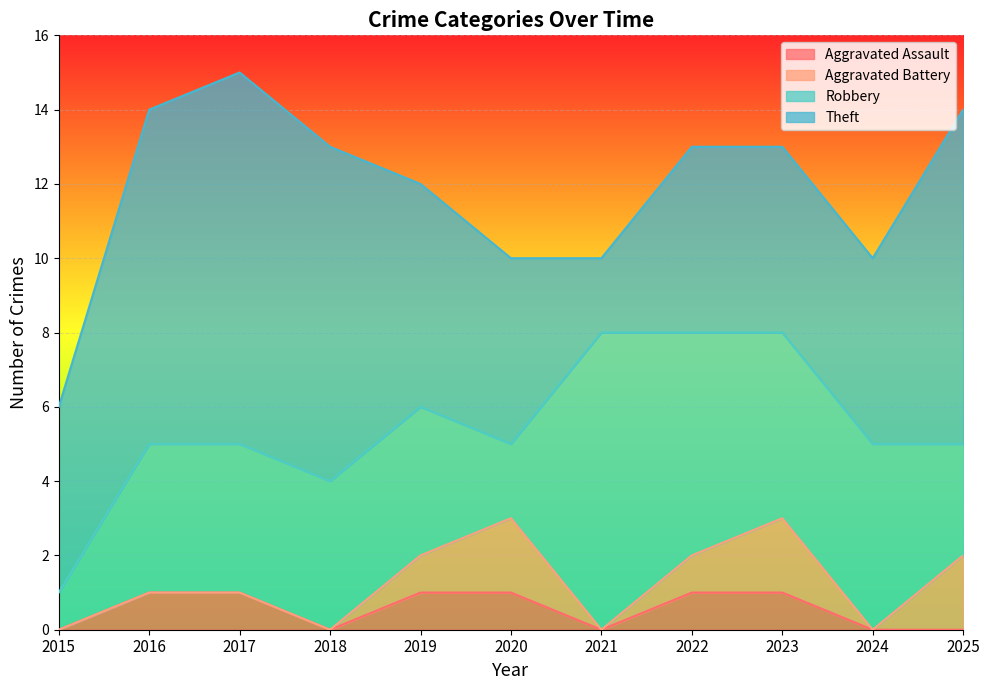

What are all the series names shown in the legend?

Aggravated Assault, Aggravated Battery, Robbery, Theft